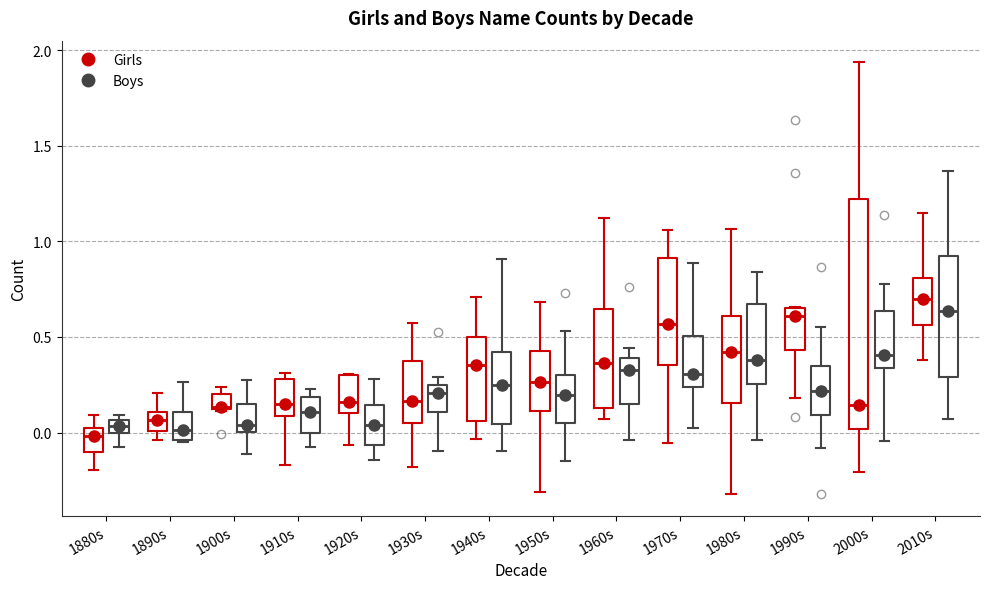

Where does the lower whisker of the box for 1970s (Boys) end on the y-axis? The values are not printed on the chart, so give them approximately, as read against the axis.

0.00